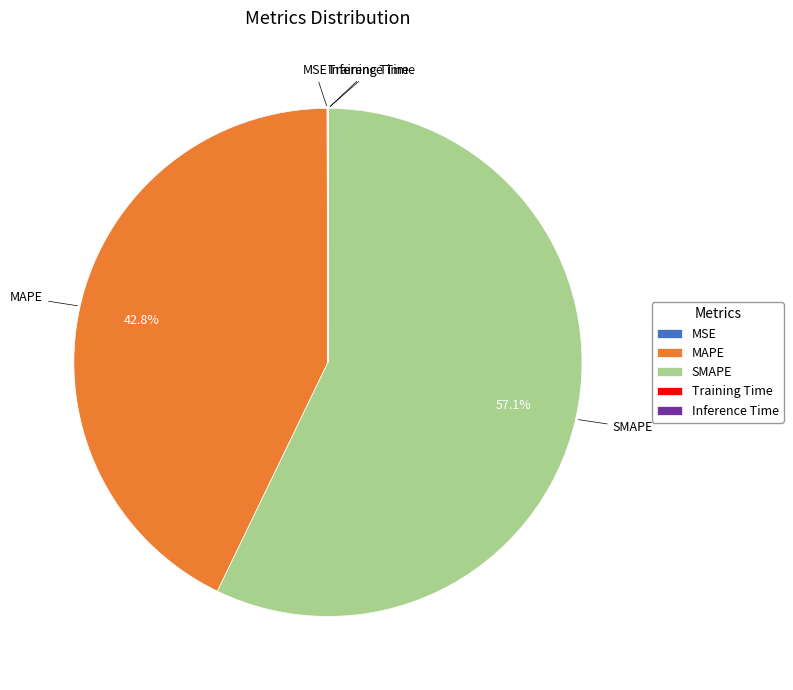

Which category has the biggest portion of the pie?

SMAPE